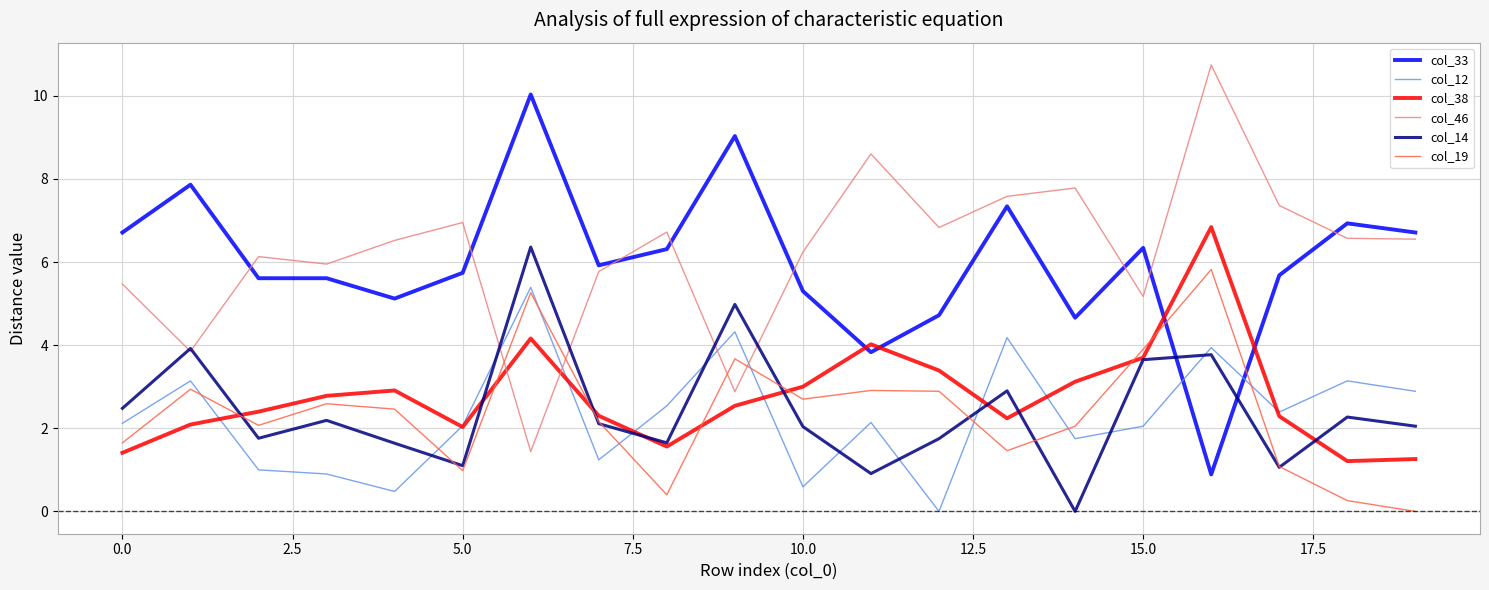

What is the maximum value for col_46?

10.7